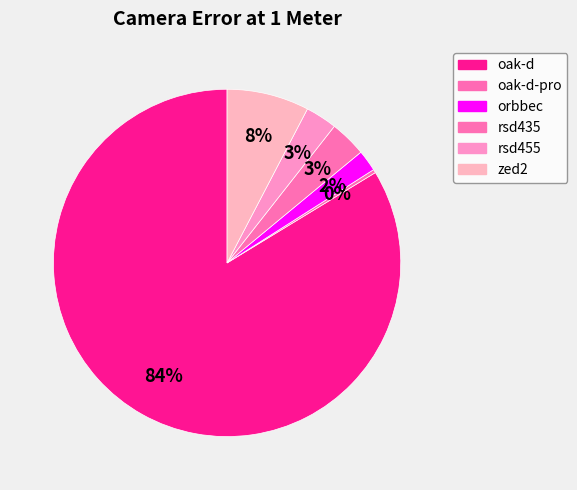

Count the number of slices in the pie.

6